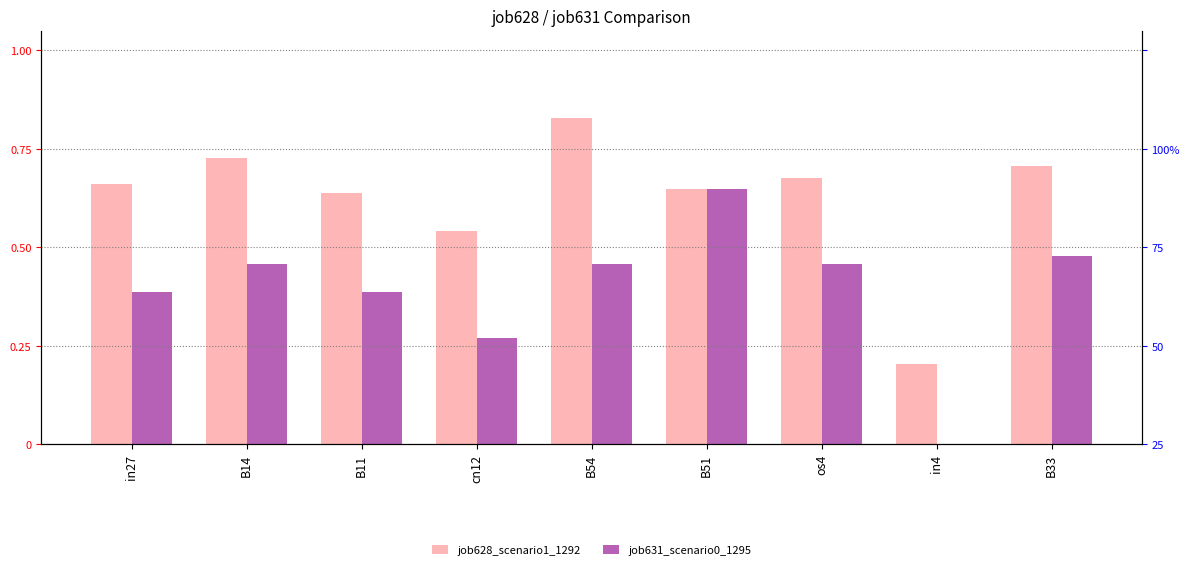

At B14, list the series in order from smallest to largest.

job631_scenario0_1295, job628_scenario1_1292